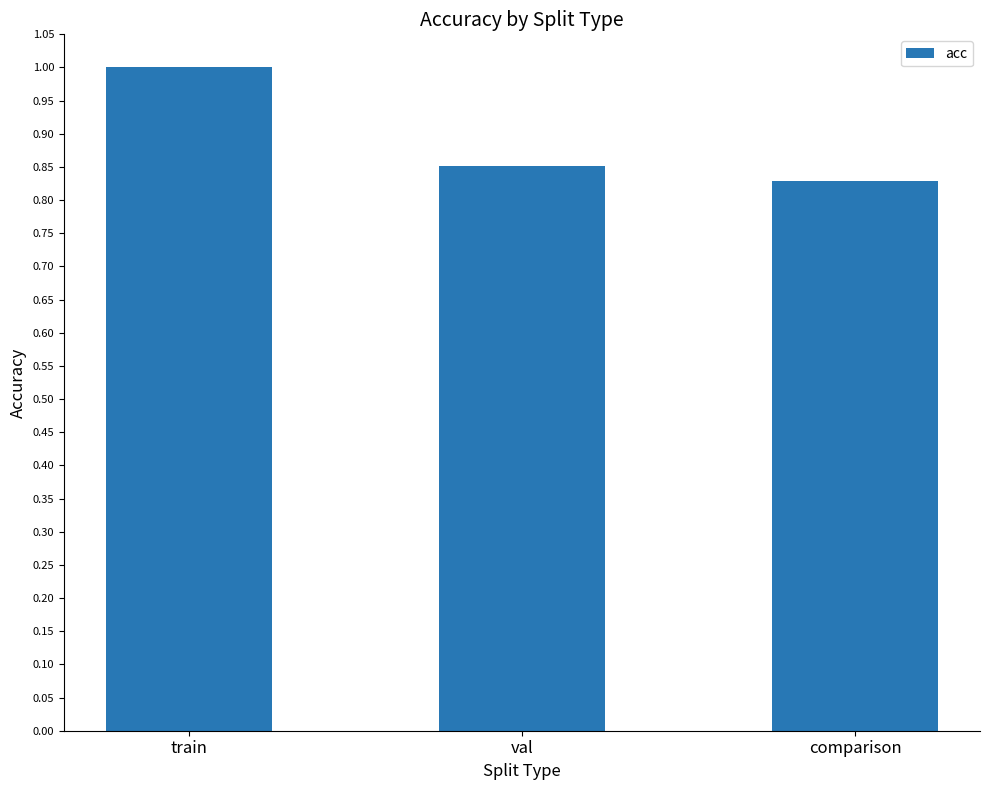

Between val and comparison, which is larger?

val